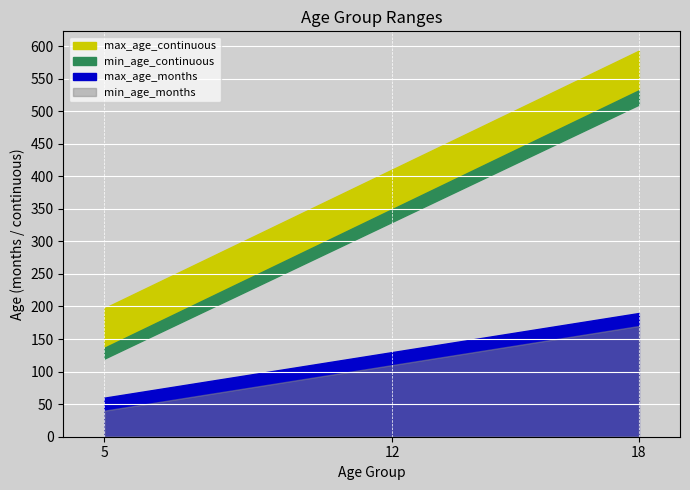

The value of max_age_months at 12 is 7.9. True or false?

False